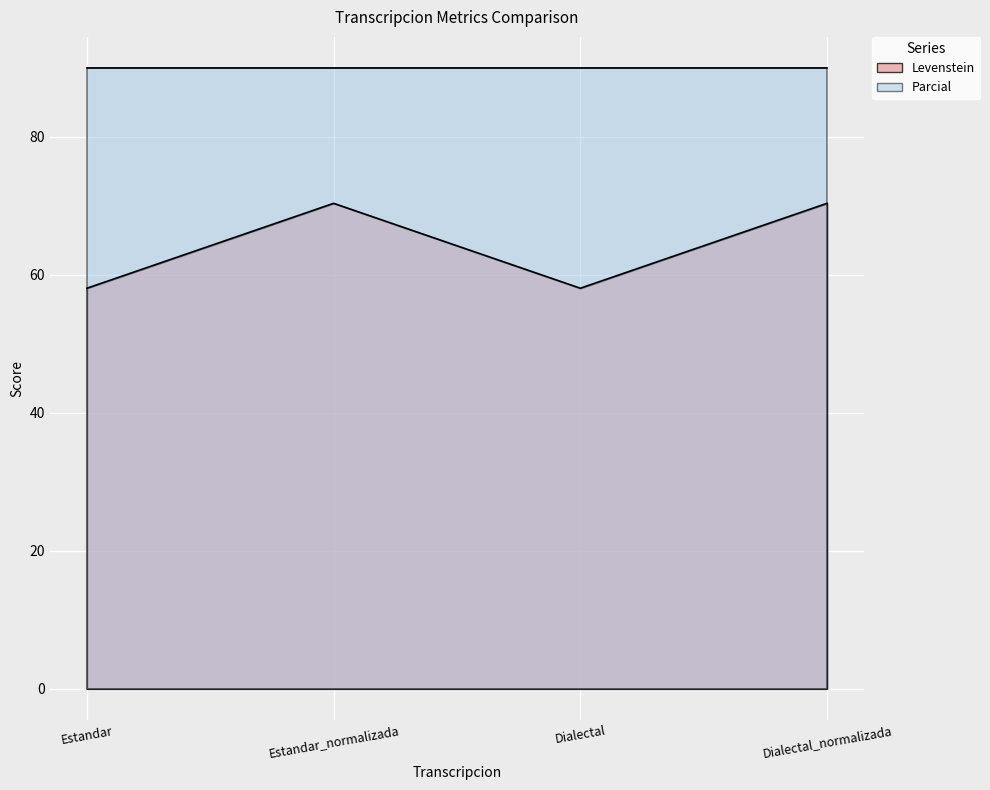

How many interior local peaks (higher than both neighbors) does the data have?

1